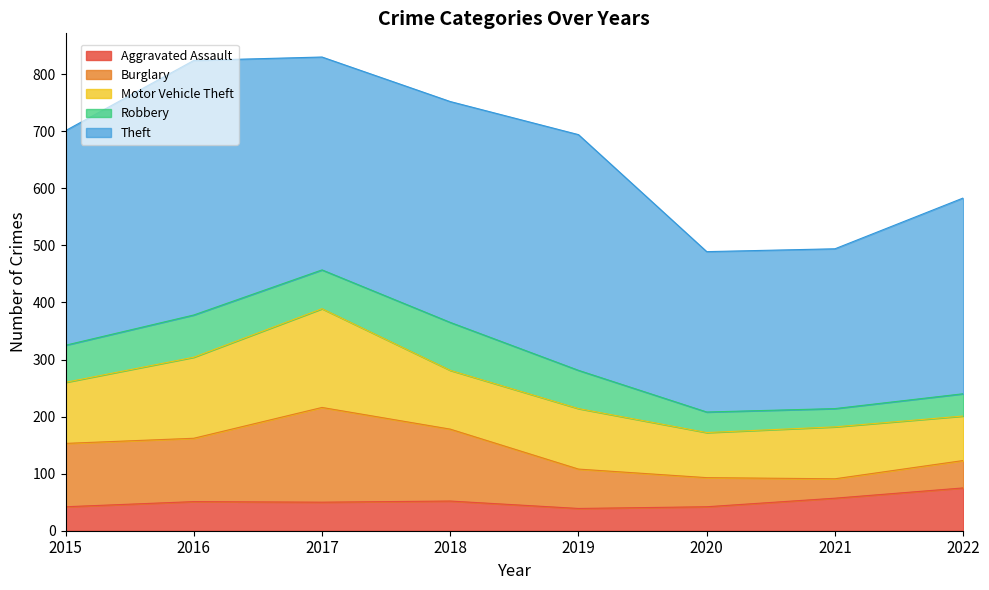

At which label does Aggravated Assault first exceed 51?

2018